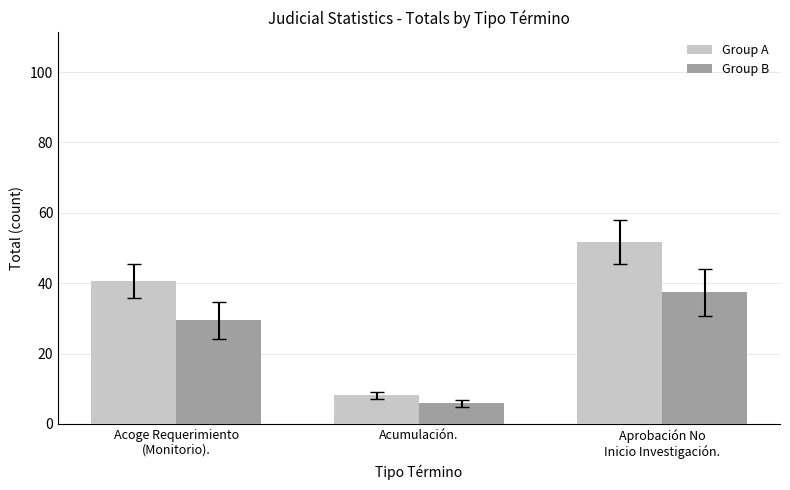

What position from the right is Aprobación No
Inicio Investigación.?

1